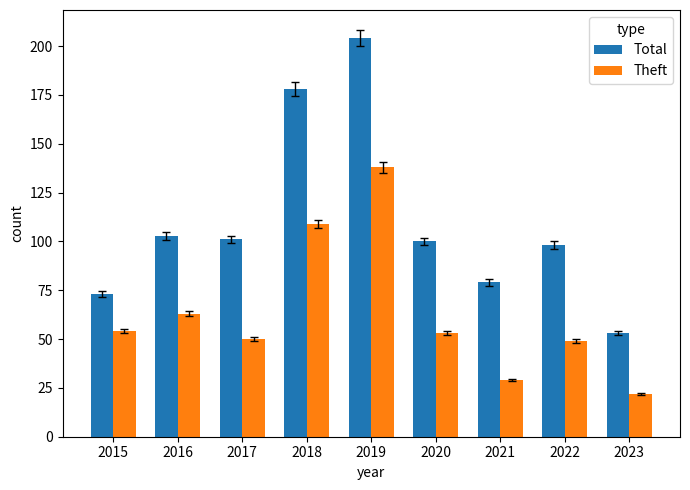

What is the smallest value displayed?

22